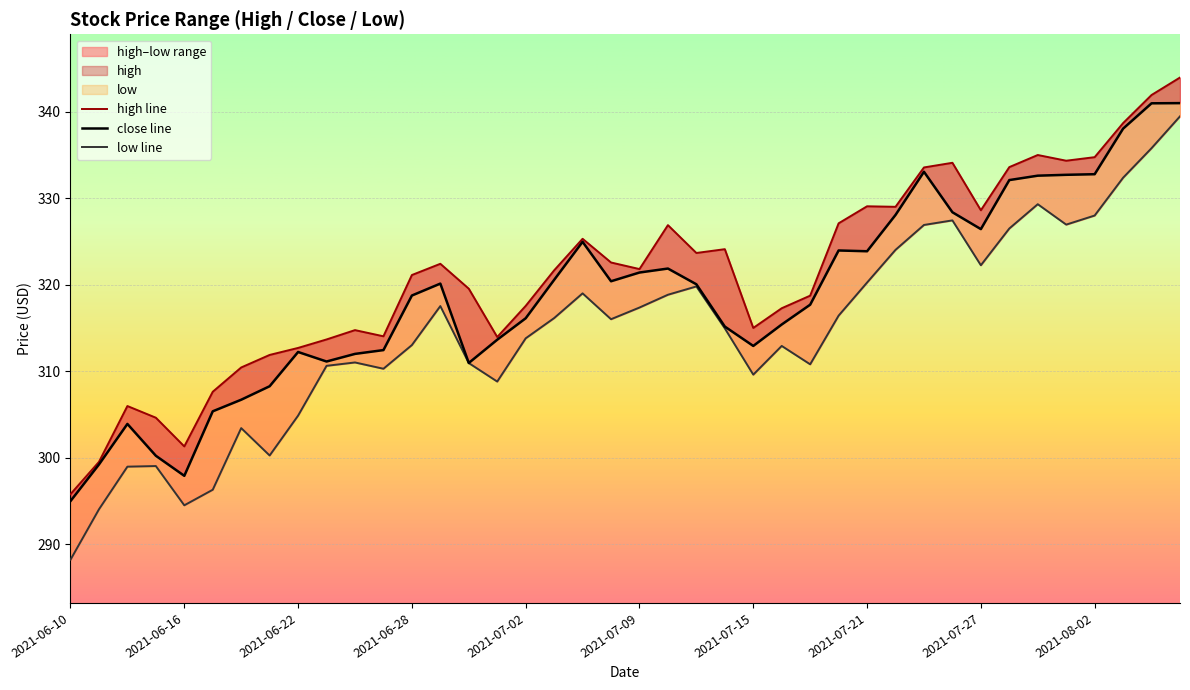

At which label does close first exceed 320?

2021-06-29